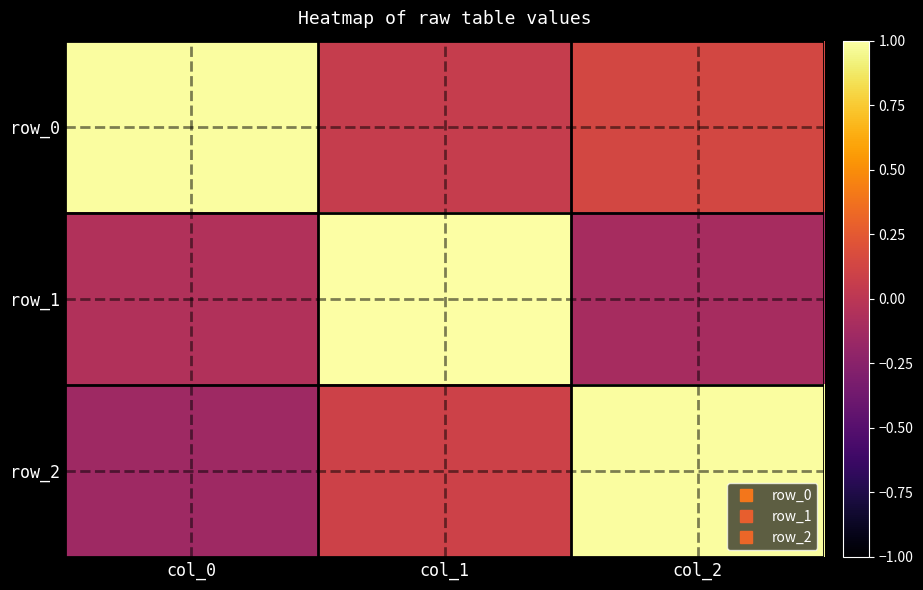

Is it true that row_2 equals 1.0 at col_2?

True